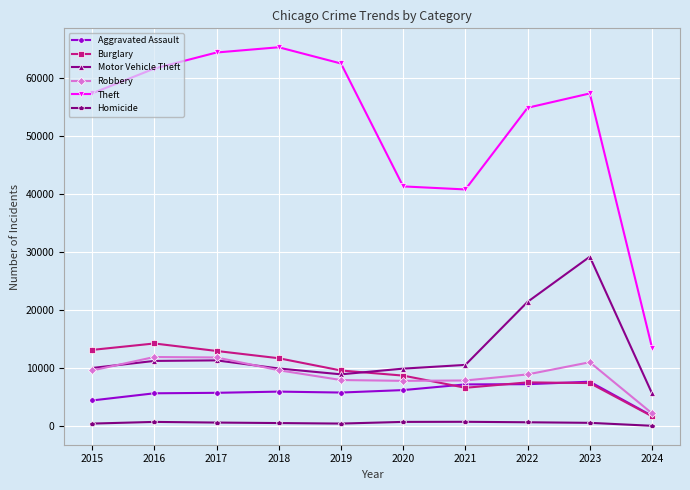

What is the difference between the second highest and minimum values in the Burglary series?

11427